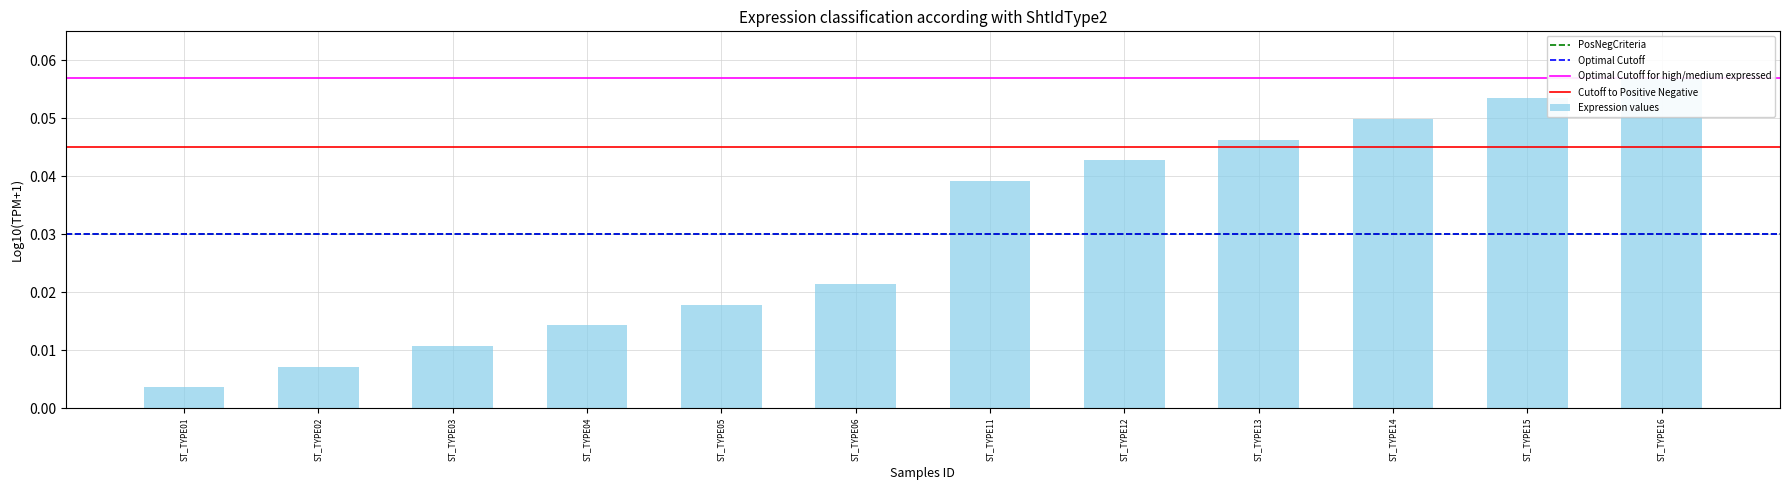

Does the chart contain any negative values?

No